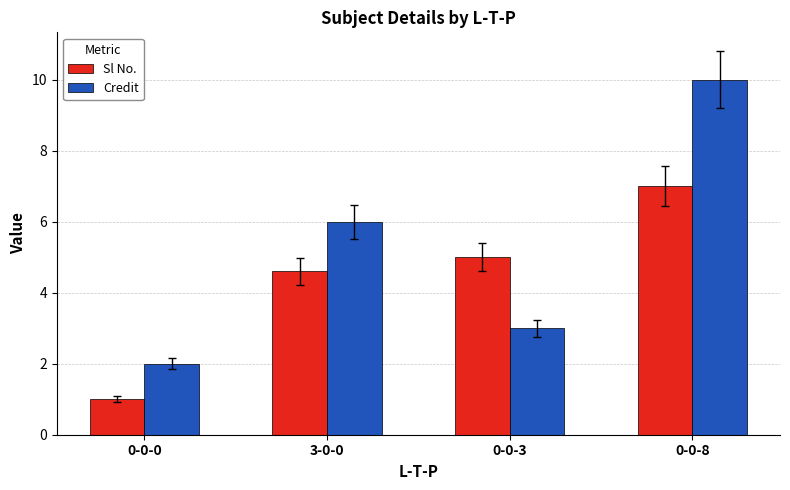

What is the lowest value of the Sl No. series?

1.0